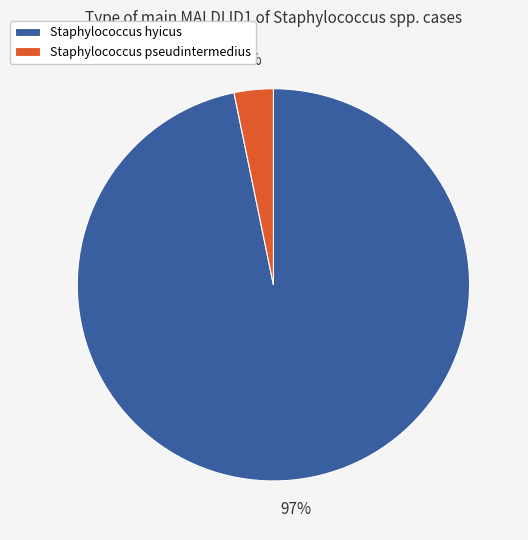

To the nearest percent, what is the difference between the largest and smallest slice percentages?

94%